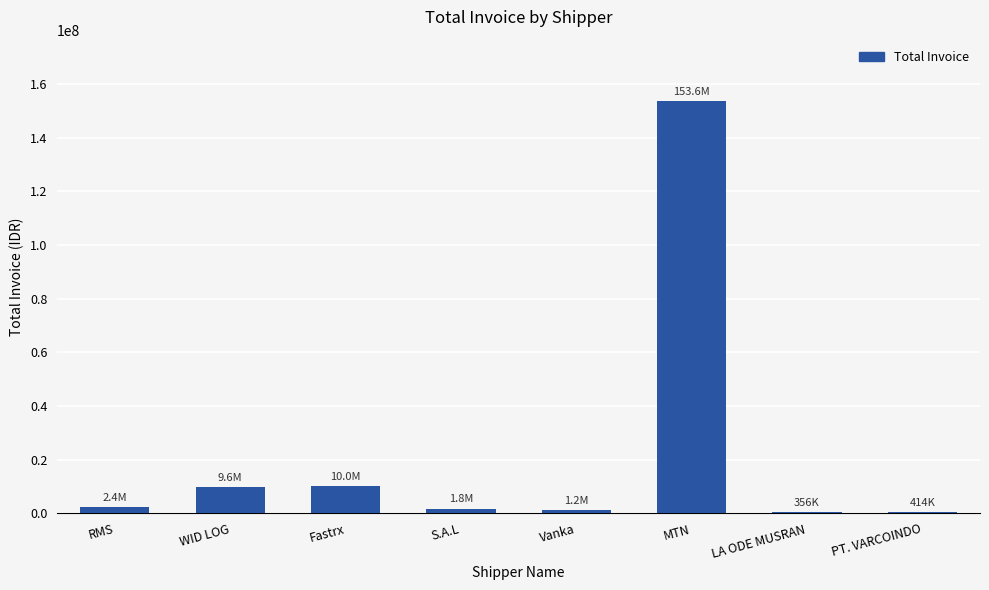

The chart shows a value of 153556050 at MTN. True or false?

True